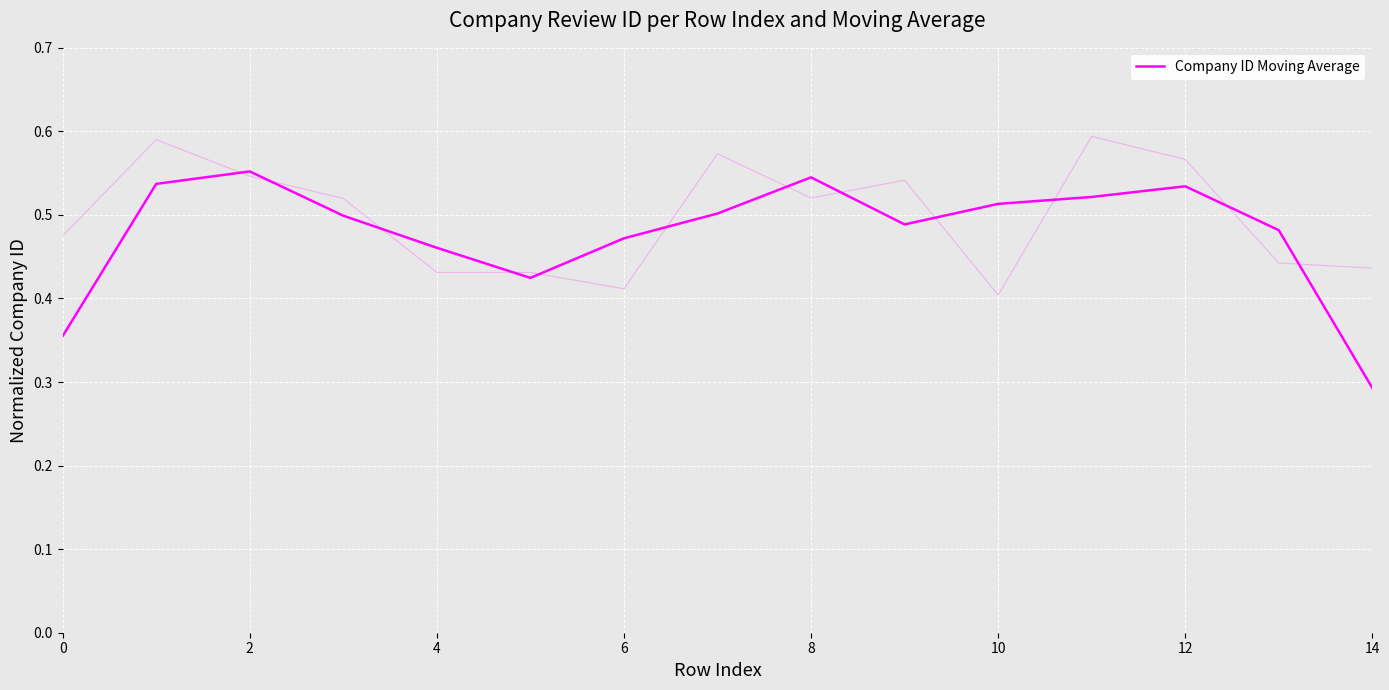

Reading left to right, transcribe all the data shown in this chart.

0.4	0.5	0.6	0.5	0.5	0.4	0.5	0.5	0.5	0.5	0.5	0.5	0.5	0.5	0.3